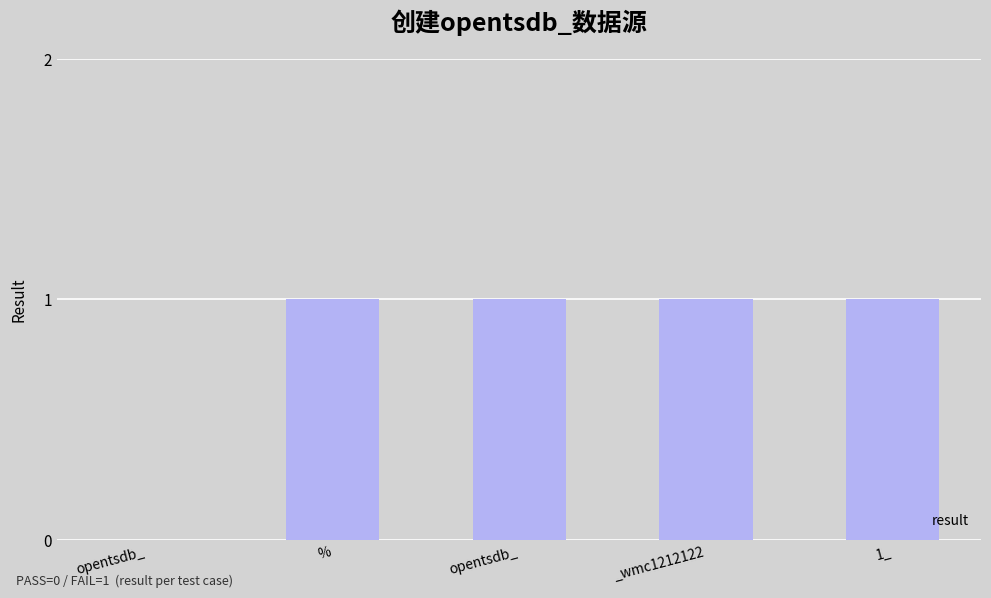

What is the difference between the values at opentsdb_ and opentsdb_?

1